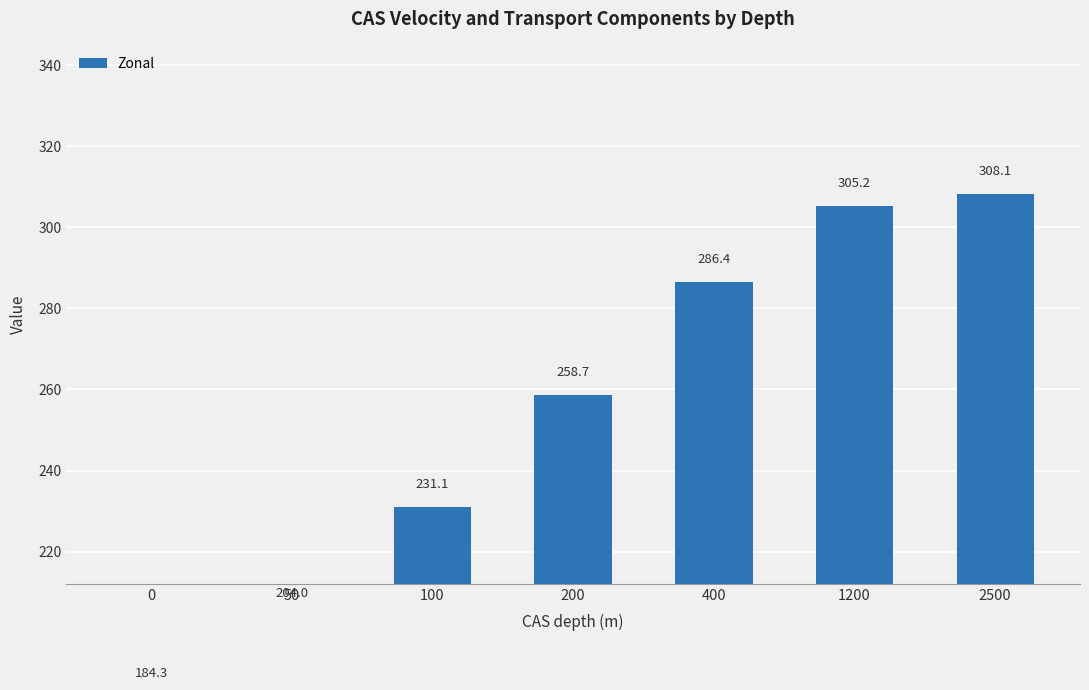

What is the difference between the second highest and second lowest values?

101.2